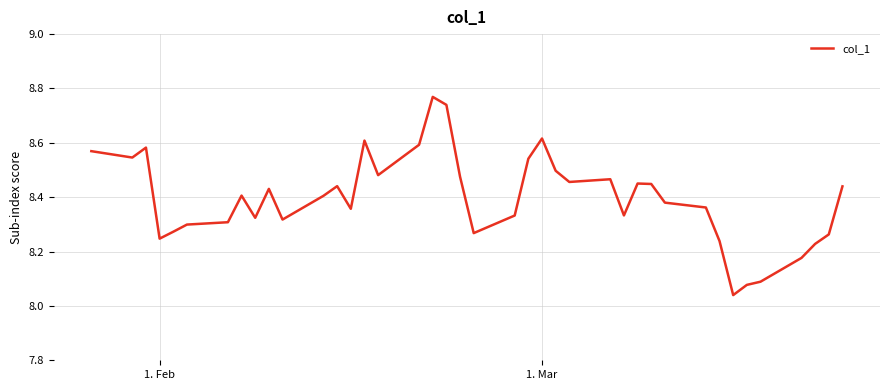

What is the difference between the maximum and minimum values?

0.7